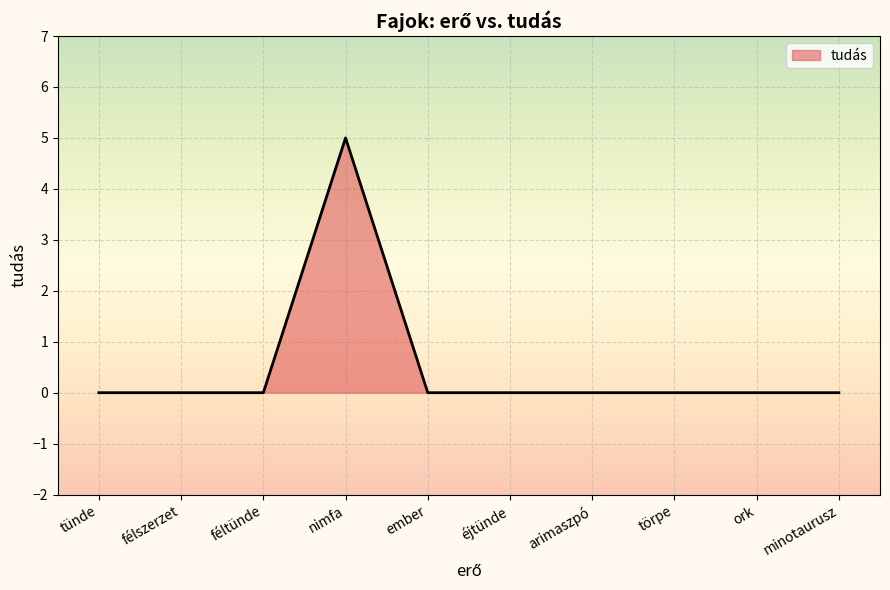

What position from the left is félszerzet?

2